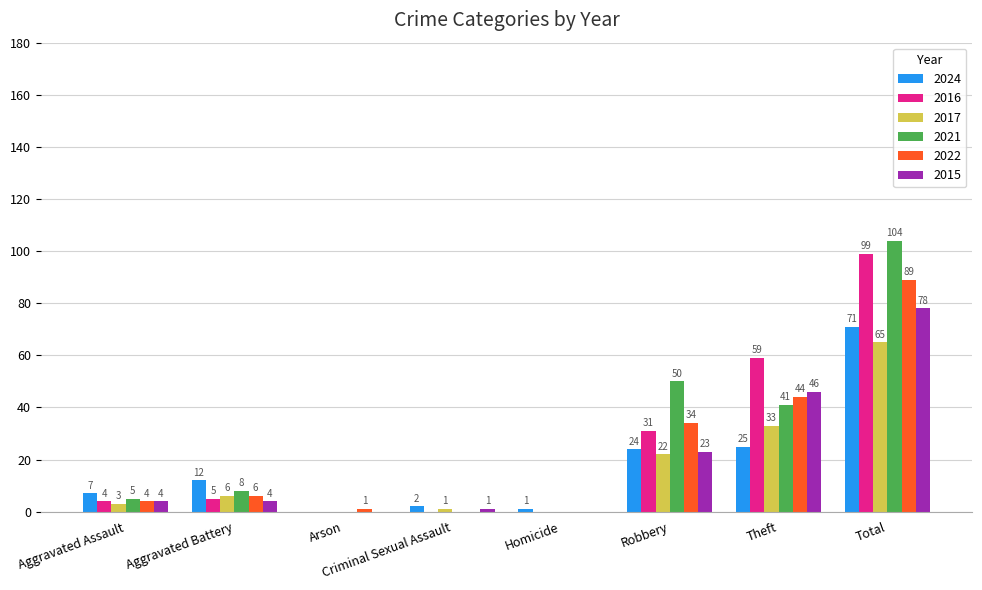

How many series are shown in this chart?

6